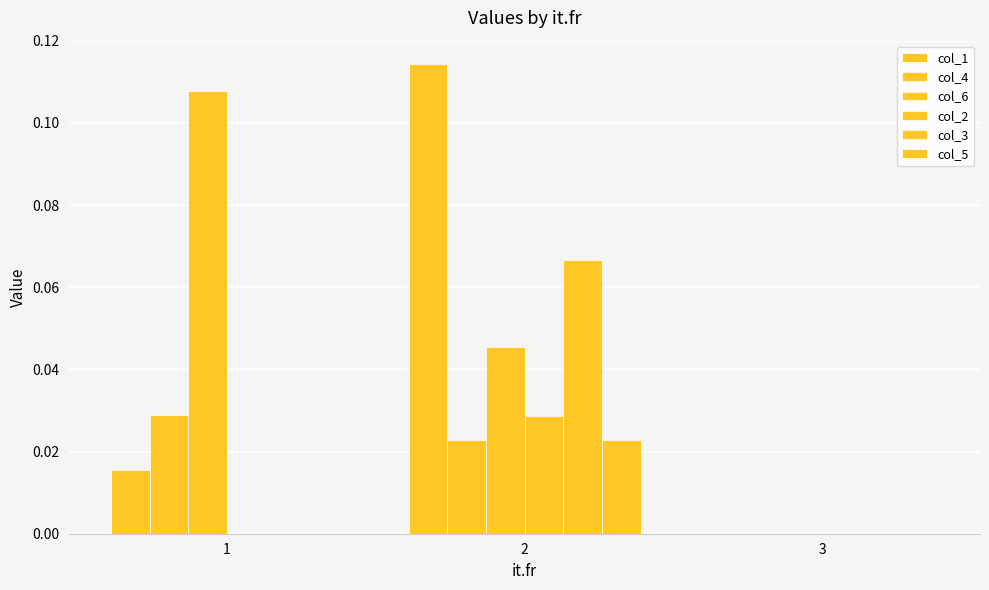

At which category is the sum across all series the highest?

2